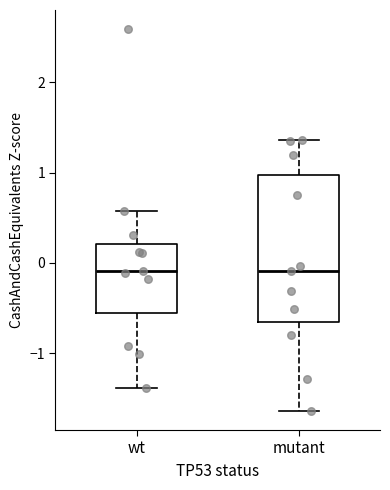

Reading left to right, read every box against the y-axis: the position of its median line, the range the box covers, and the ends of its whiskers. The values are not printed on the chart, so give them approximately, as read against the axis.

wt: median -0.1, box -0.5 to 0.2, whiskers -1.4 to 0.6
mutant: median -0.1, box -0.6 to 1.0, whiskers -1.6 to 1.4